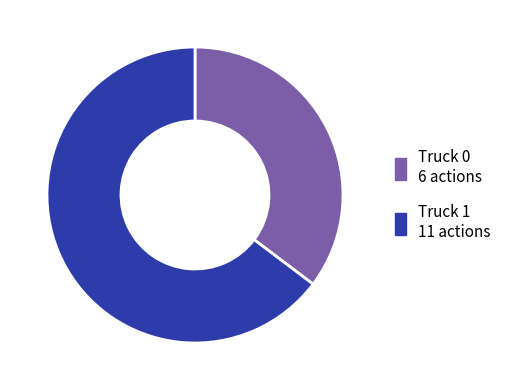

Which category has the smallest portion of the pie?

Truck 0